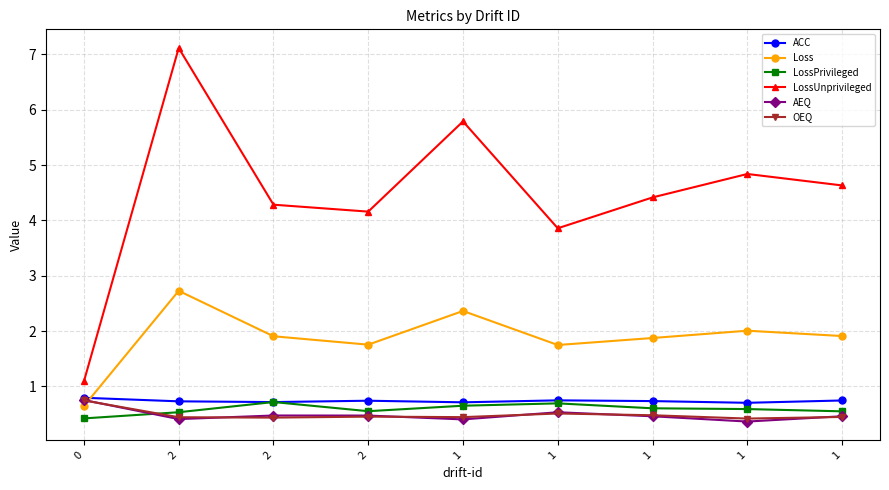

How many lines are shown in the chart?

6